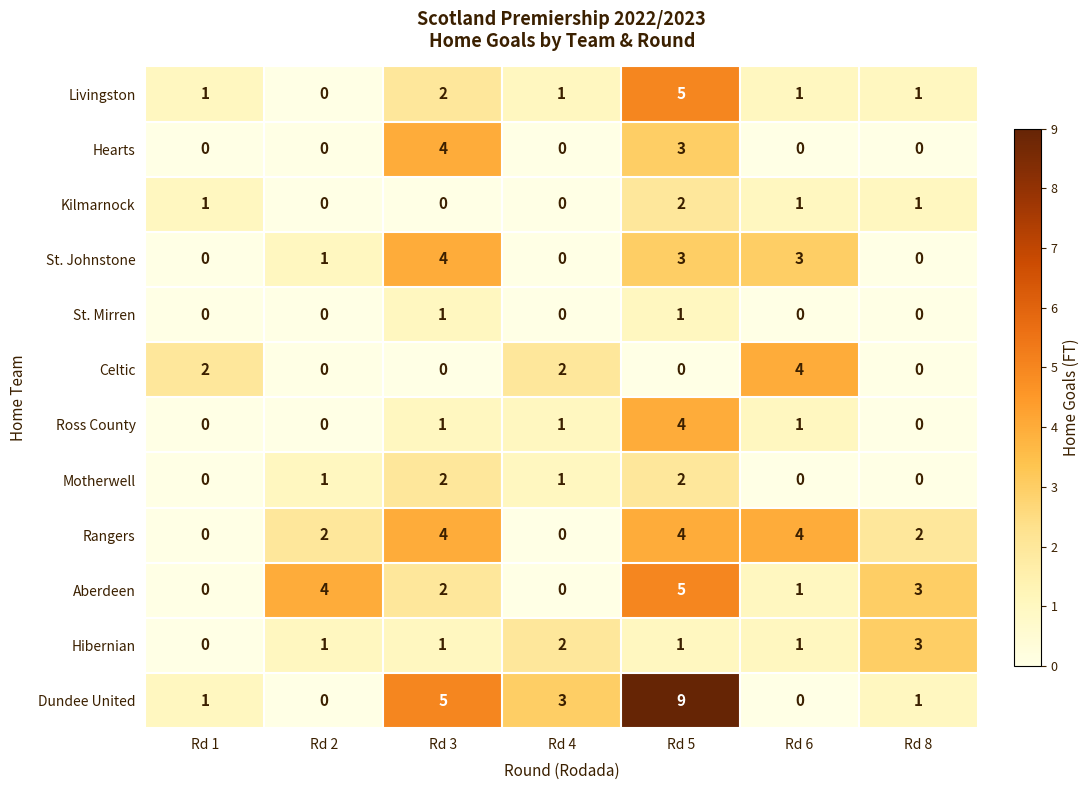

Which series has the largest total across all categories?

Dundee United